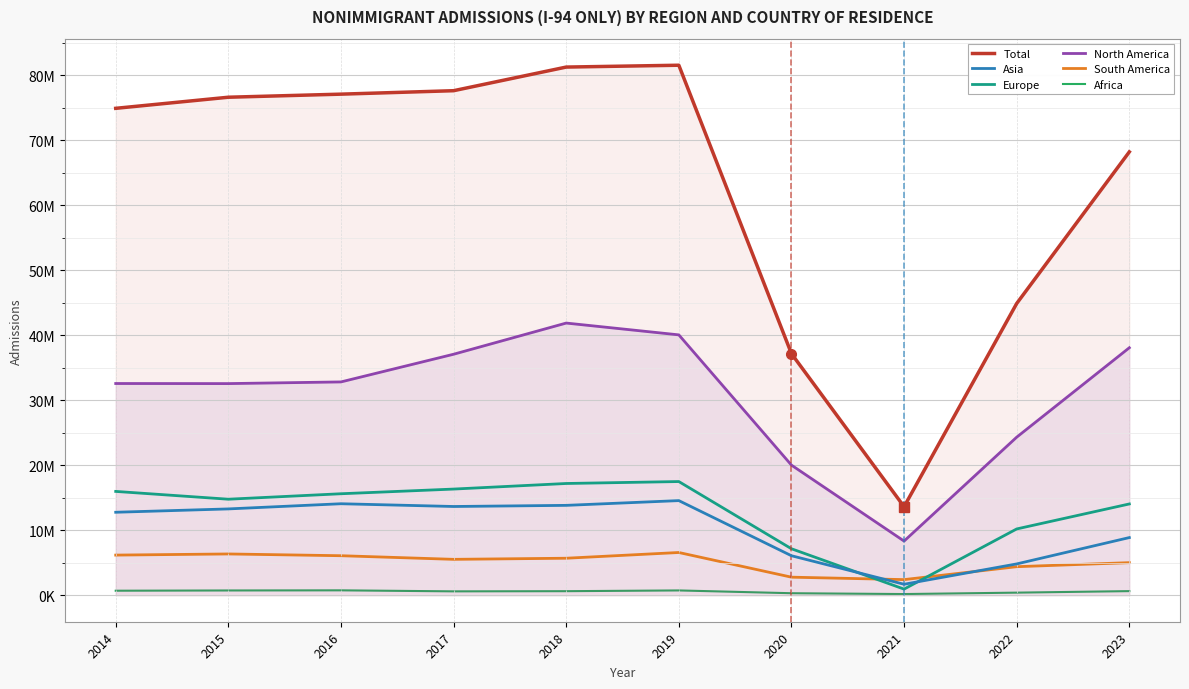

Which category has the lowest value in the North America series?

2021